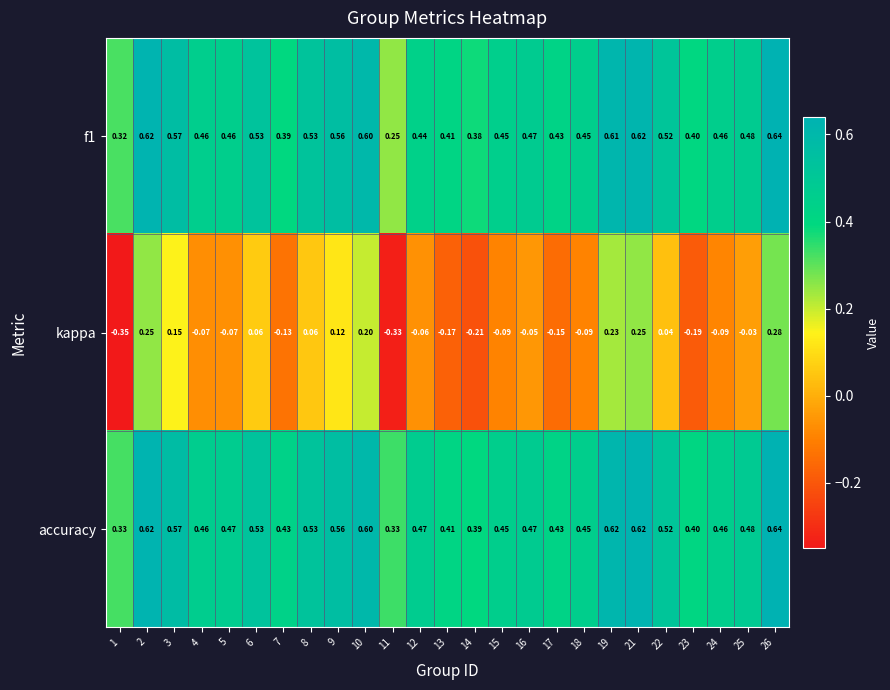

Which label corresponds to the smallest value in the chart?

1